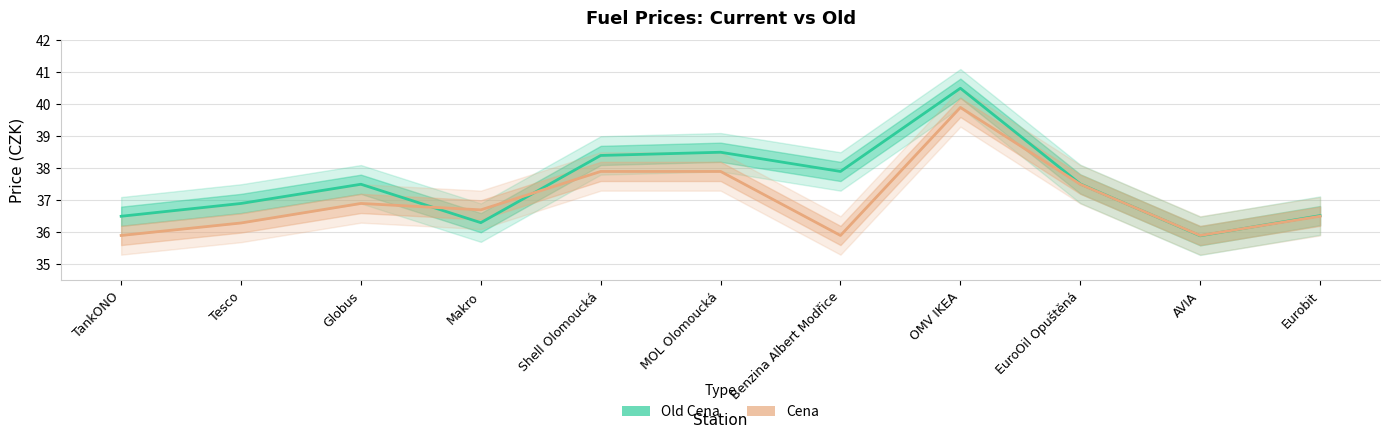

What is the minimum value for Old Cena?

35.9